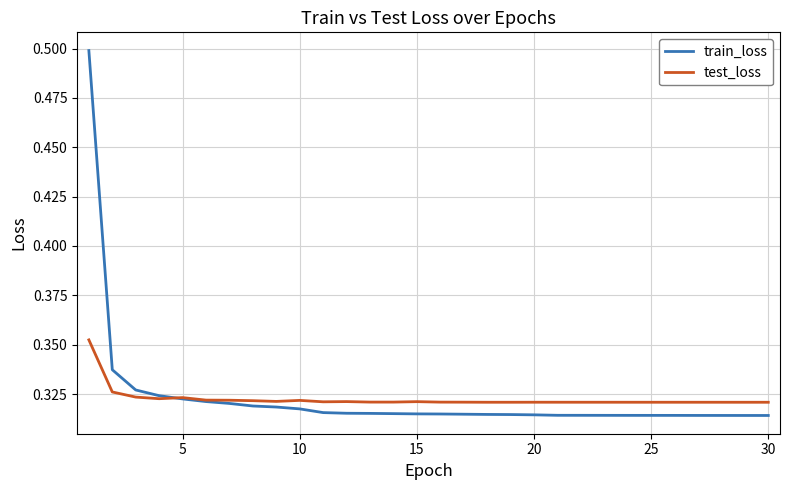

Which series has the widest spread of values?

train_loss